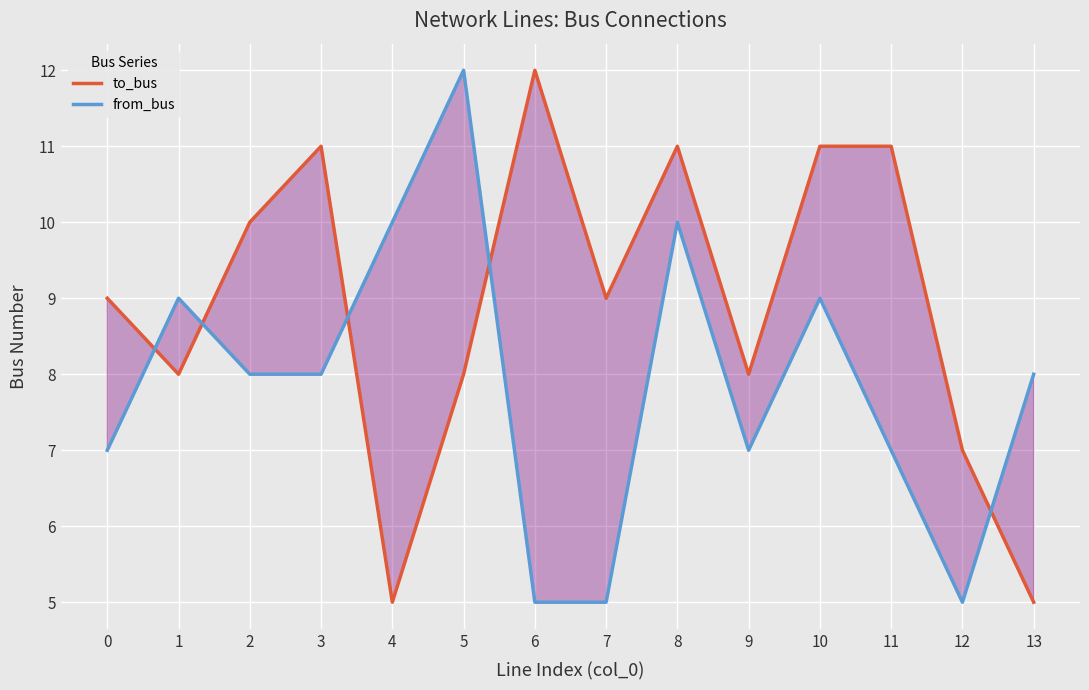

List the labels in order of from_bus value, smallest first.

6, 7, 12, 0, 9, 11, 2, 3, 13, 1, 10, 4, 8, 5